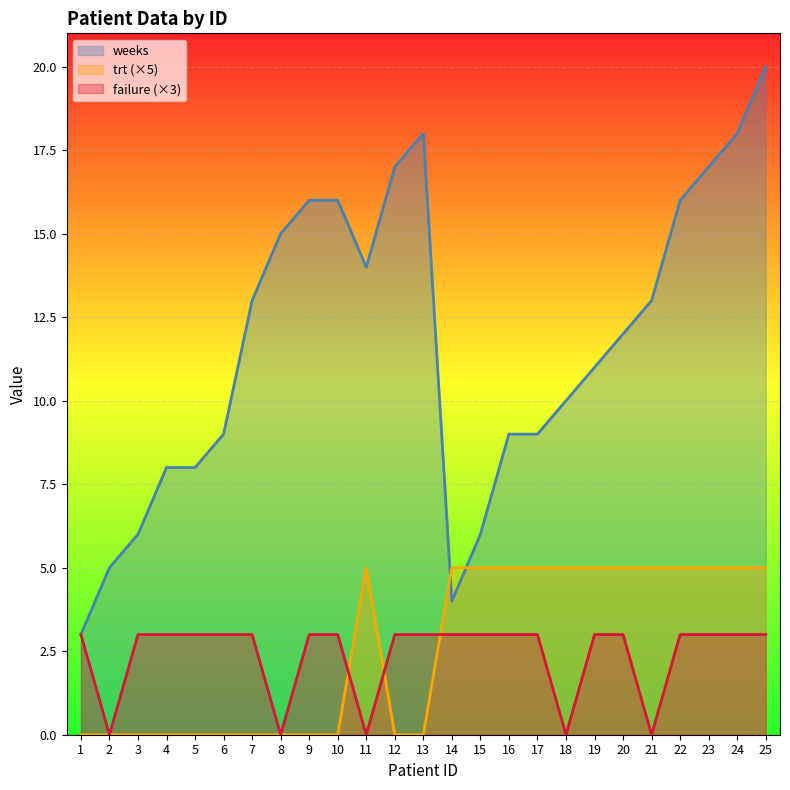

Where do weeks and trt first cross each other?

13 and 14